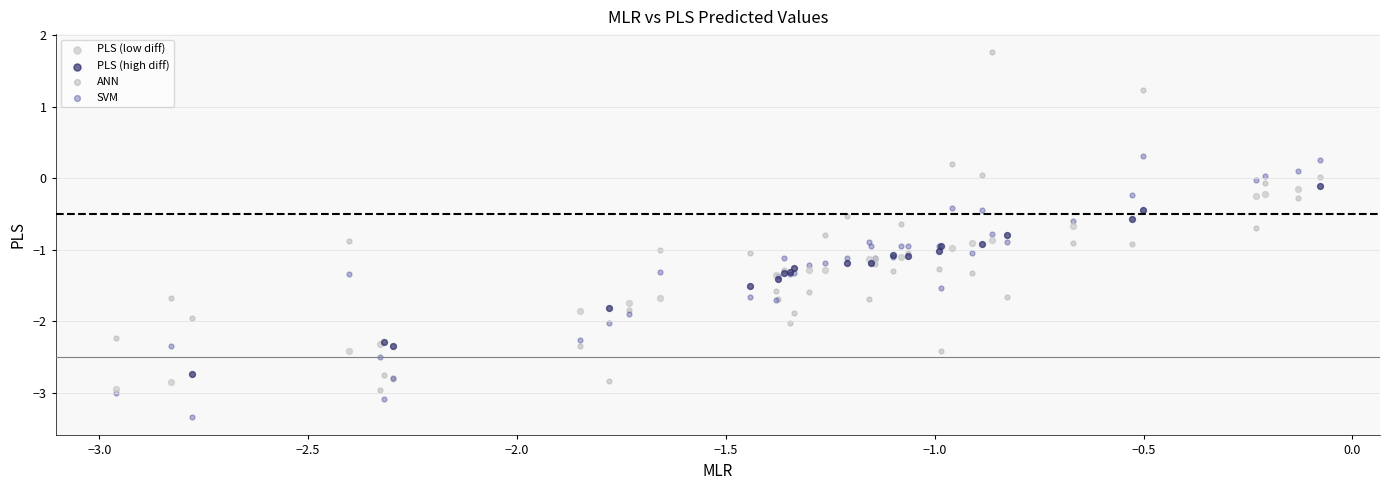

Which series reaches the minimum Y coordinate?

SVM